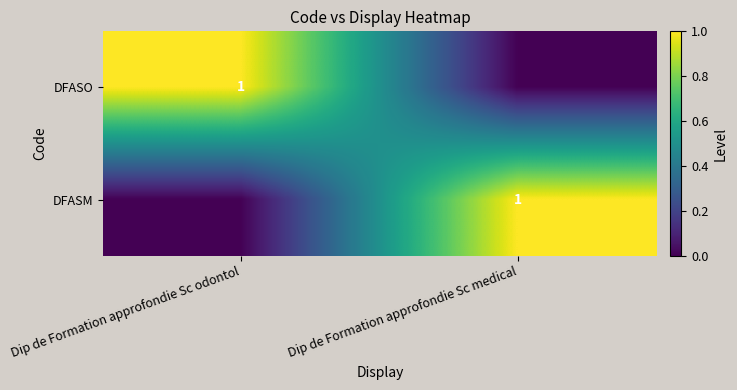

The value of DFASM at Dip de Formation approfondie Sc medical is 1. True or false?

True